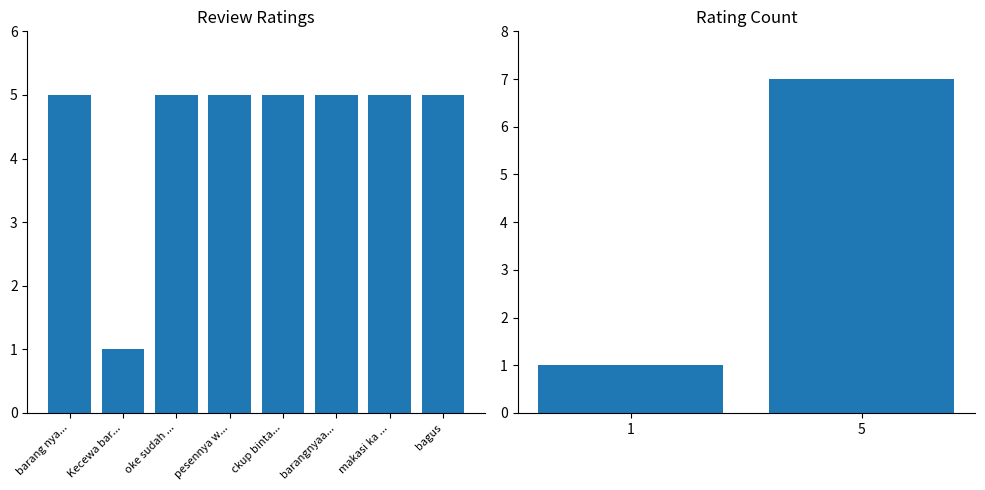

Which category has the lowest value across all series?

Kecewa bar...